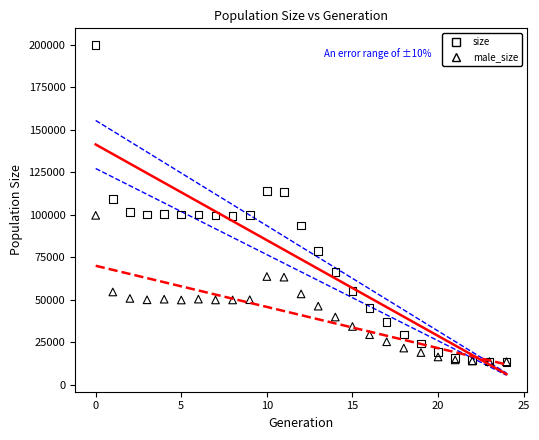

Which series has the widest spread of Y values?

size